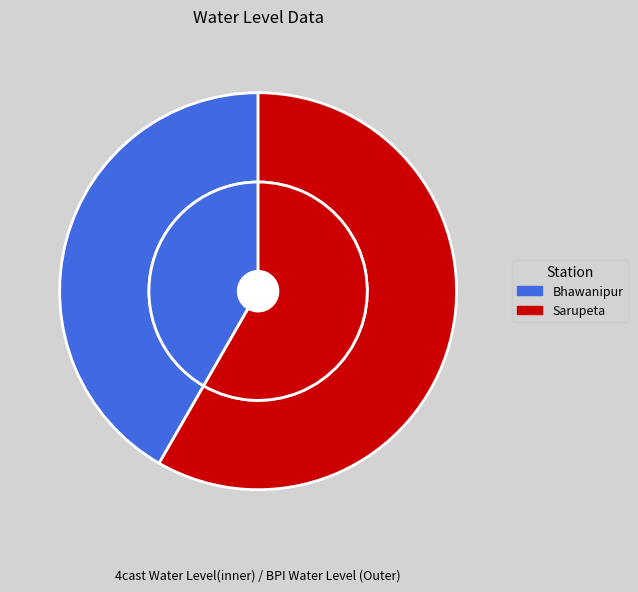

What is the change in value from Bhawanipur to Sarupeta?

+1.1